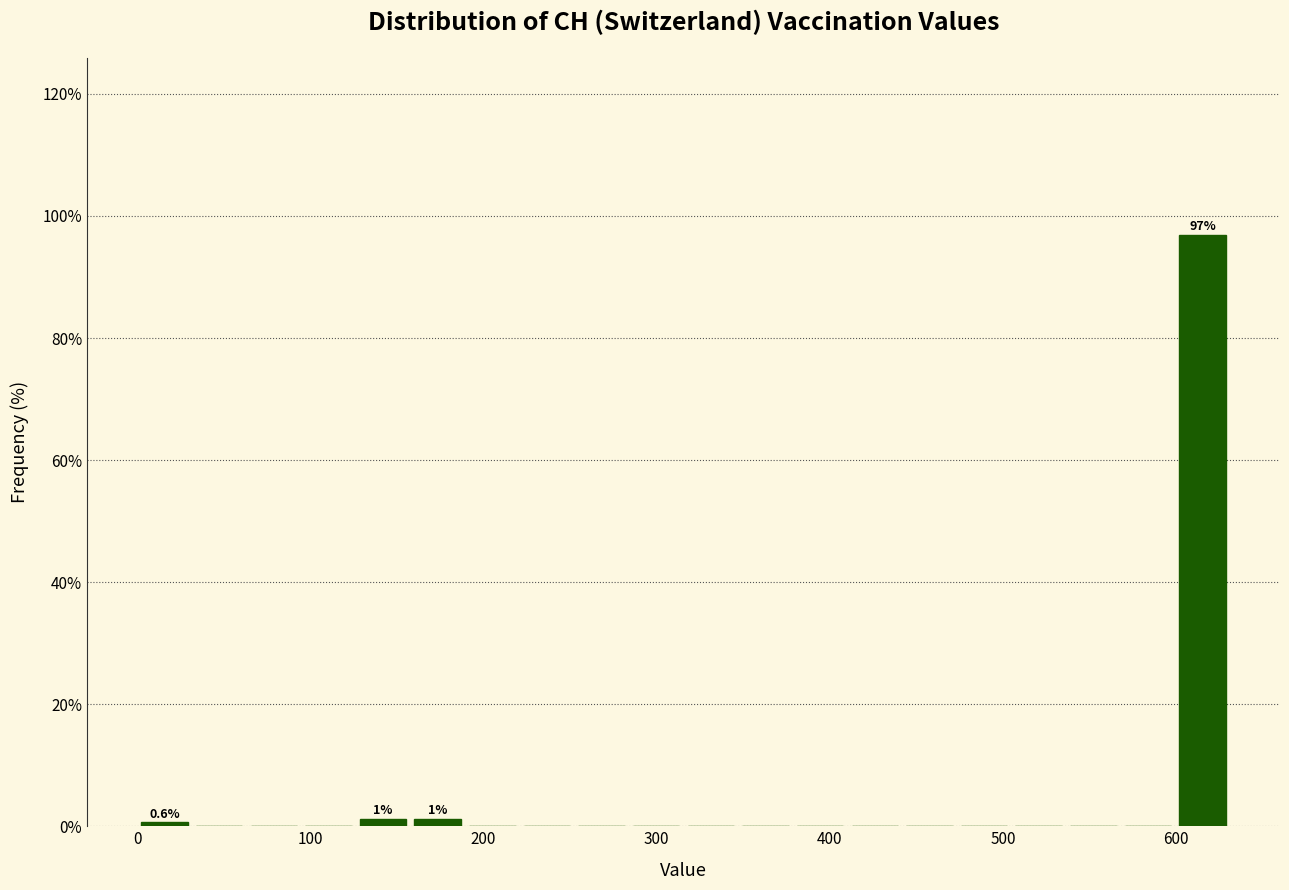

Around what value on the x-axis is the tallest bar? Give the approximate position of its centre, as read against the axis.

620